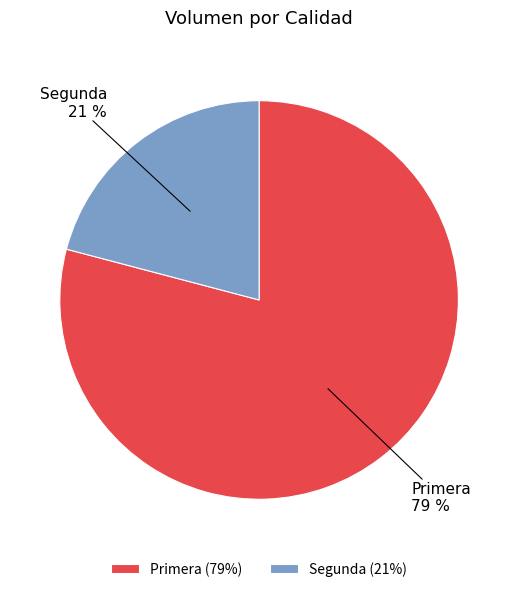

To the nearest percent, what is the average slice percentage?

50%